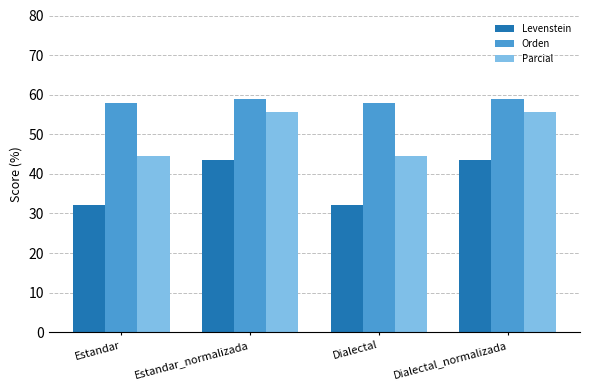

What is the average value of the Parcial series?

50.0